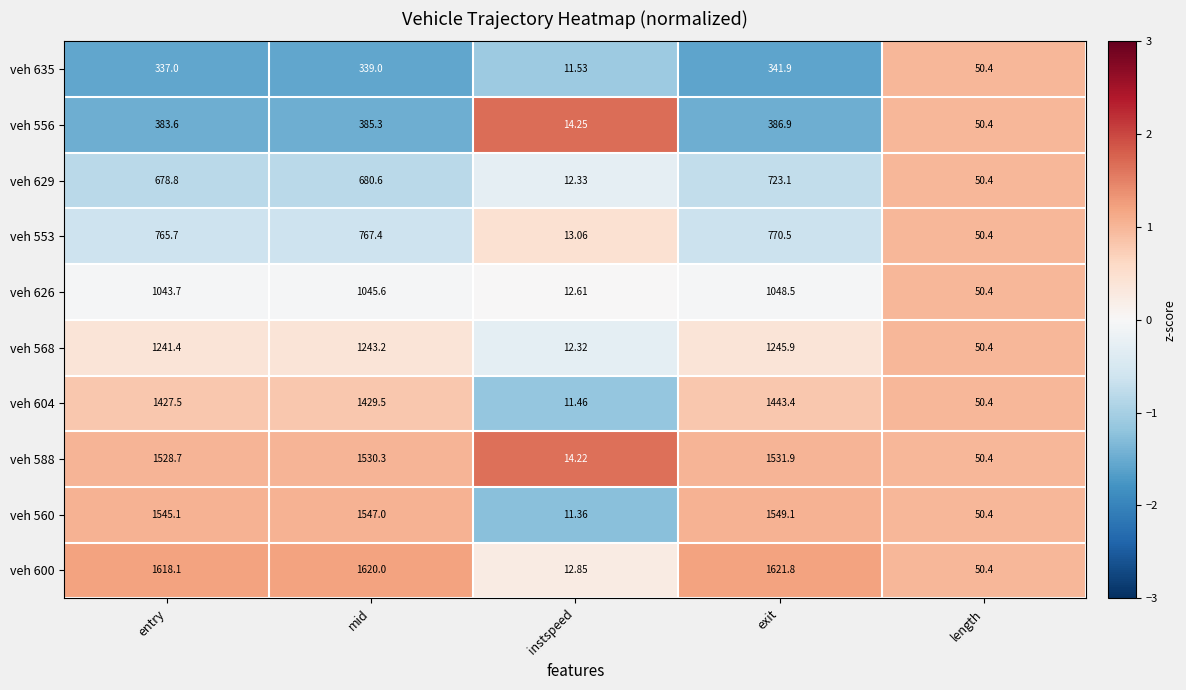

At which label is veh 568 closest to 629?

length